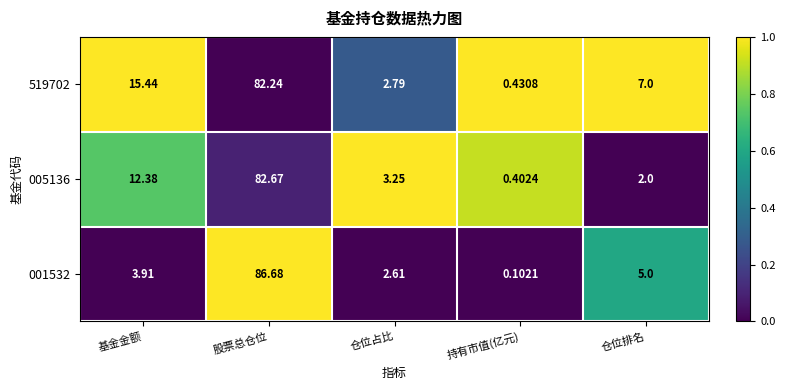

Which label corresponds to the largest value in the chart?

股票总仓位